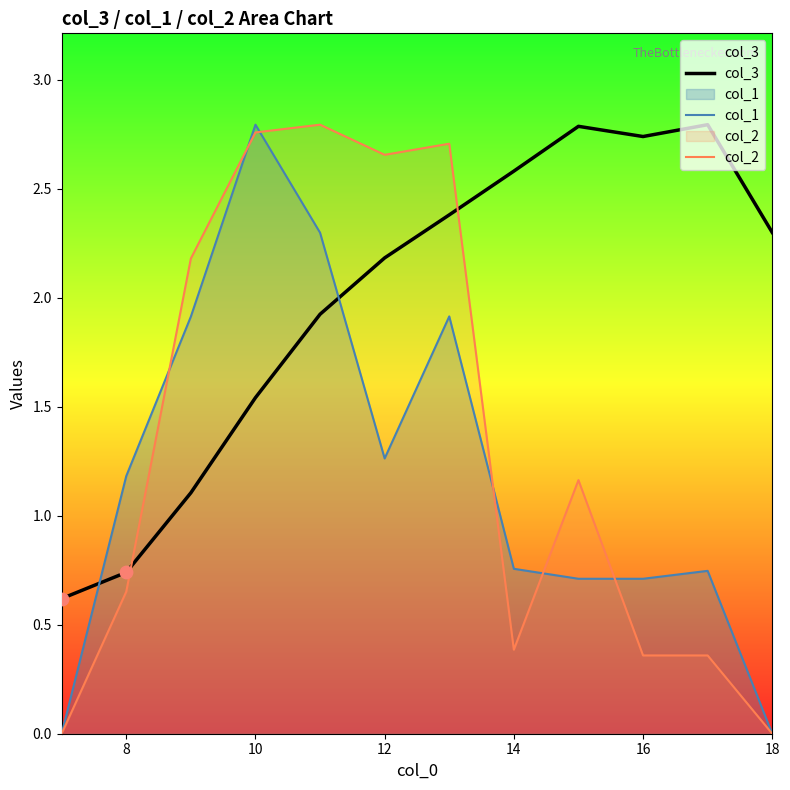

At how many categories does at least one series exceed 2?

10